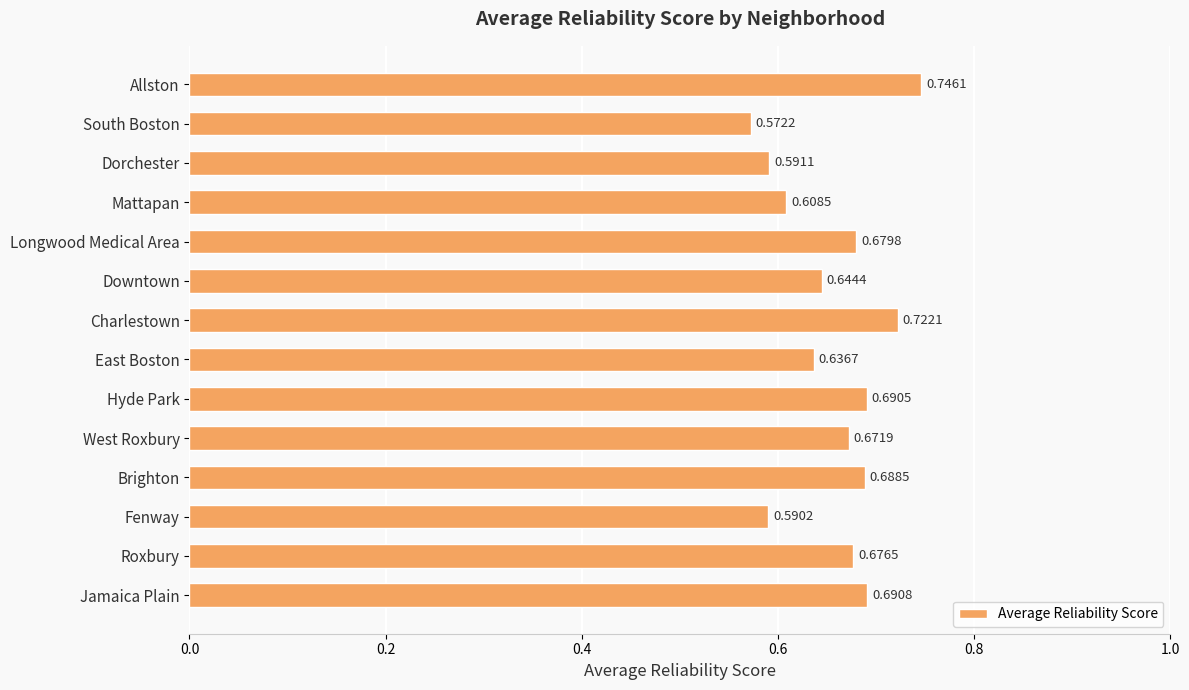

What is the sum of all values?

9.2